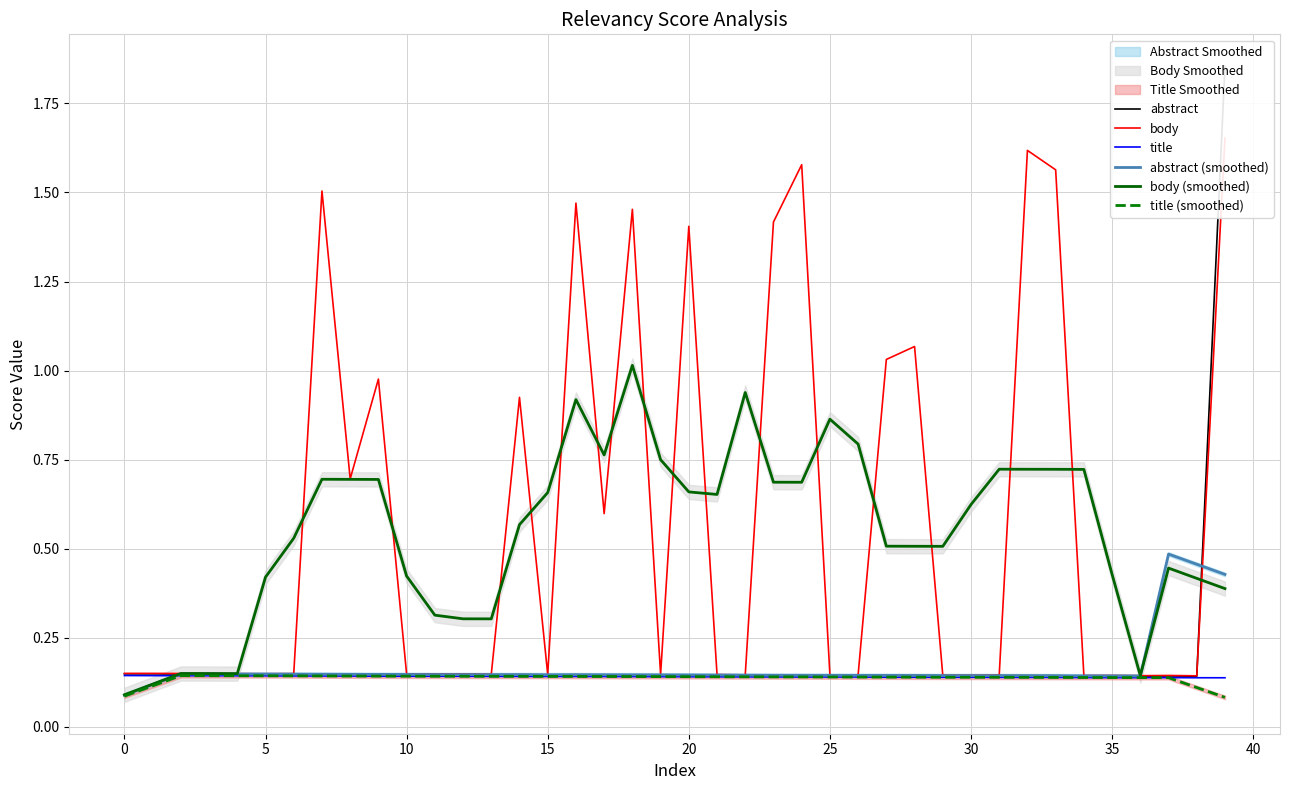

Is the value of body (smoothed) at 30 greater than the value of body at 16?

No